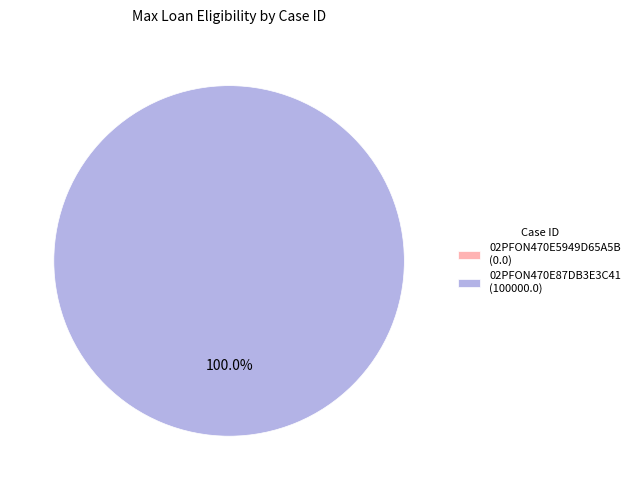

Is there any slice that represents more than half of the pie?

Yes